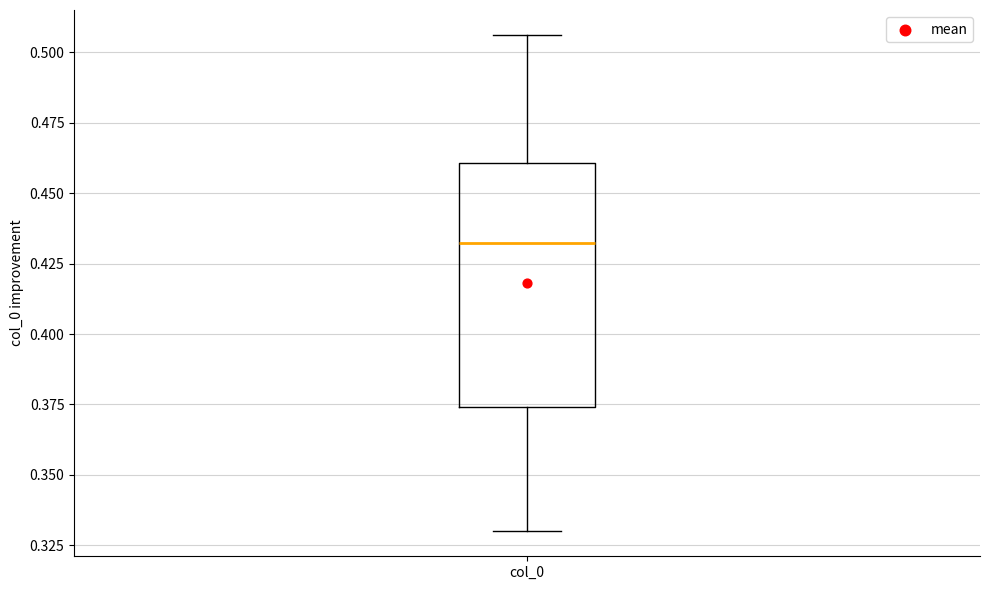

Read this box plot against the y-axis: the position of the median line, the range covered by the box, and the ends of both whiskers. The values are not printed on the chart, so give them approximately, as read against the axis.

median 0.430, box 0.375 to 0.460, whiskers 0.330 to 0.505